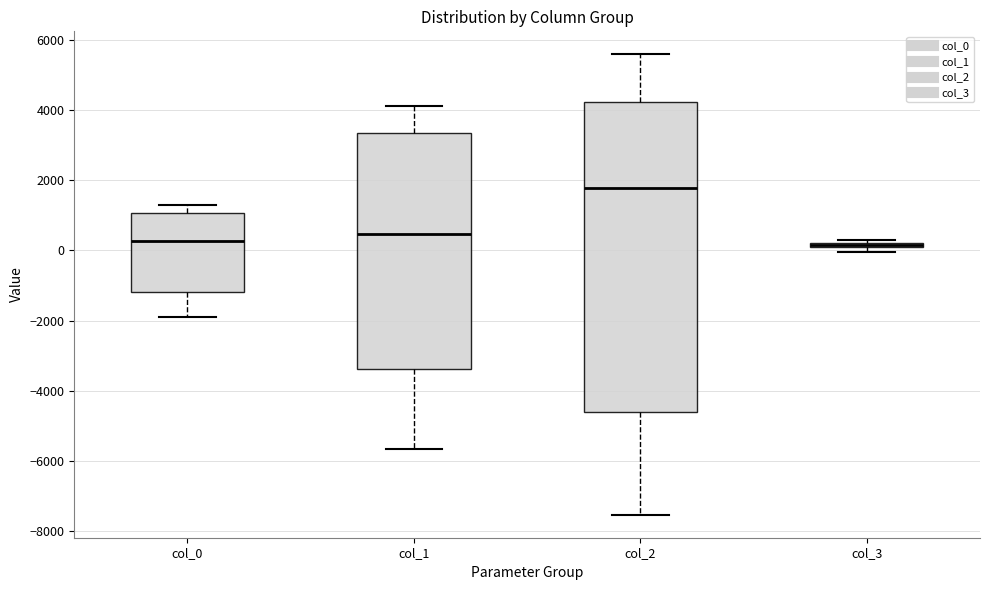

Where is the upper edge of the box for col_2 on the y-axis? The values are not printed on the chart, so give them approximately, as read against the axis.

4200